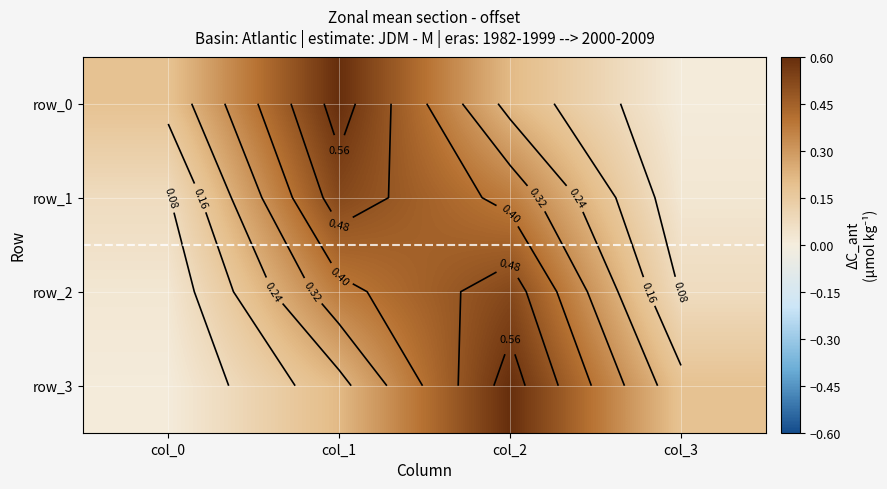

What is the maximum value shown in the chart?

0.6